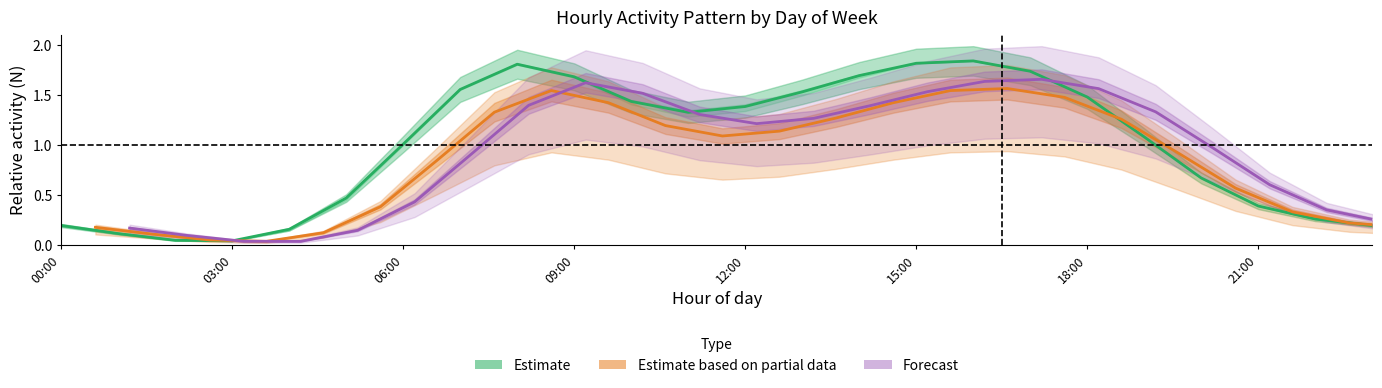

How many interior local peaks does the Estimate series have?

2